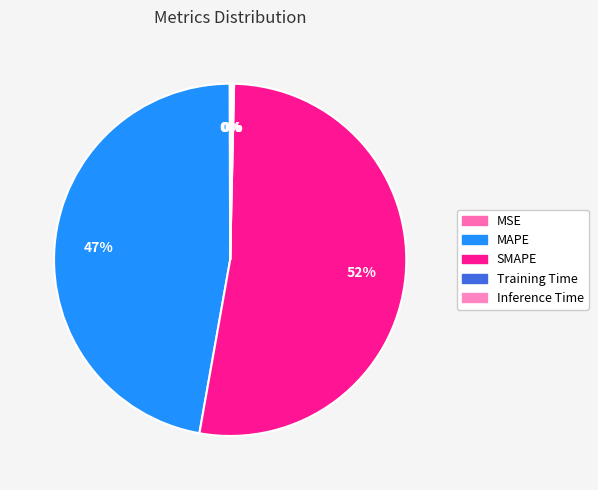

Is MAPE the majority of the pie?

No